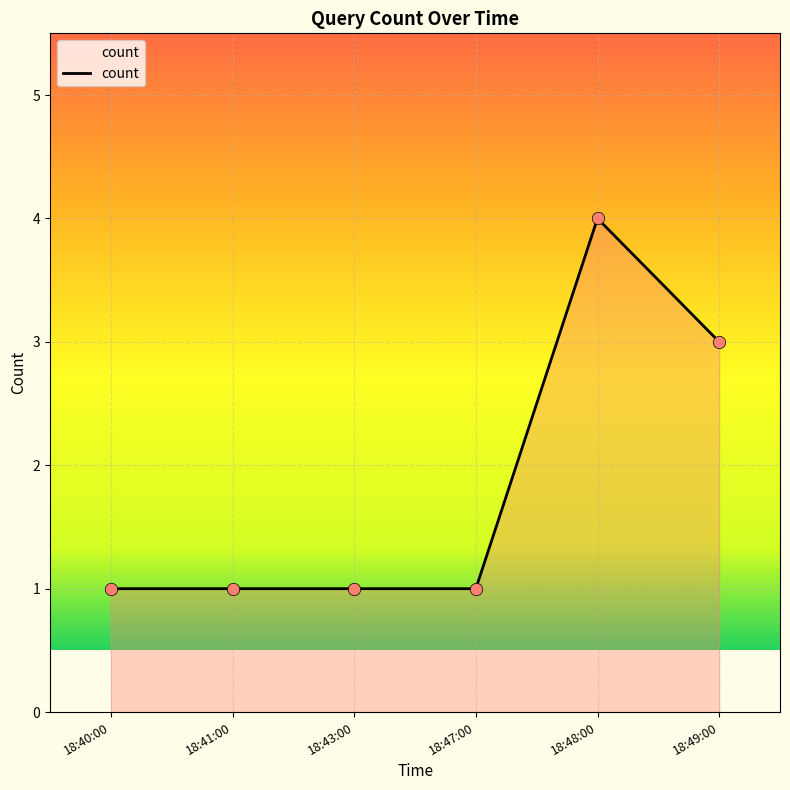

Which has a higher value, 18:48:00 or 18:49:00?

18:48:00